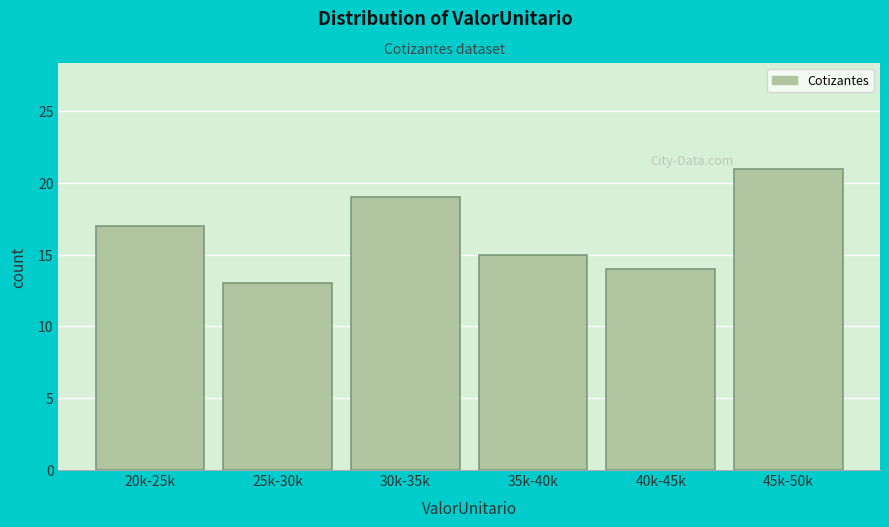

Reading right to left, what are all the values shown in this chart?

21	14	15	19	13	17